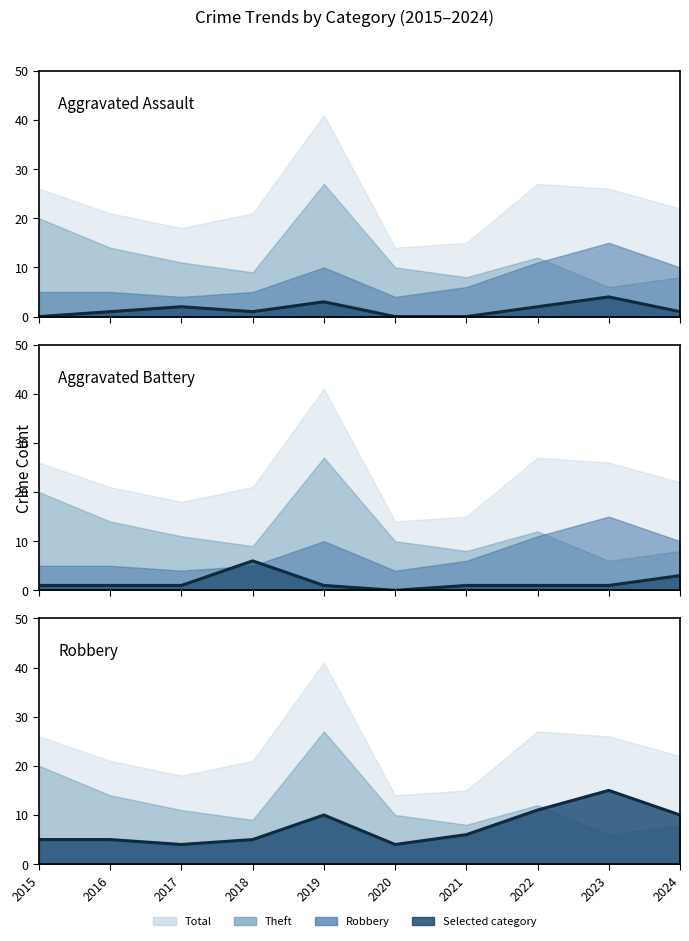

What is the average value of the Aggravated Assault series?

1